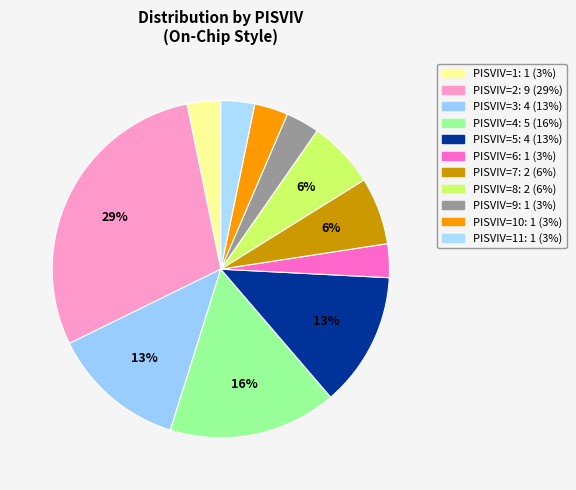

How many segments does this pie chart have?

11